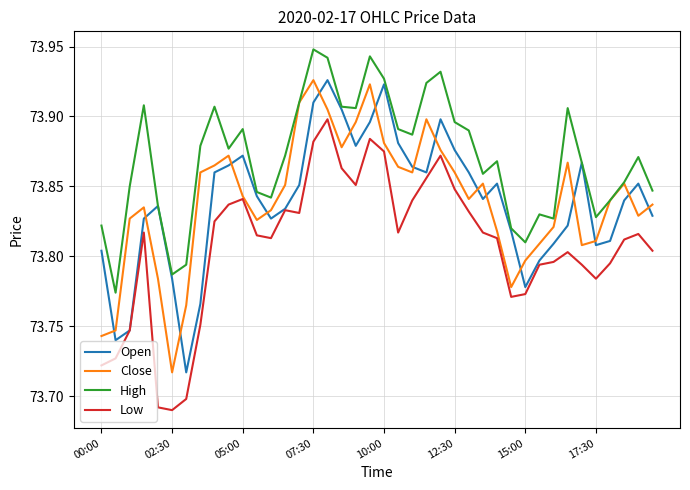

Which series has the largest total across all categories?

High